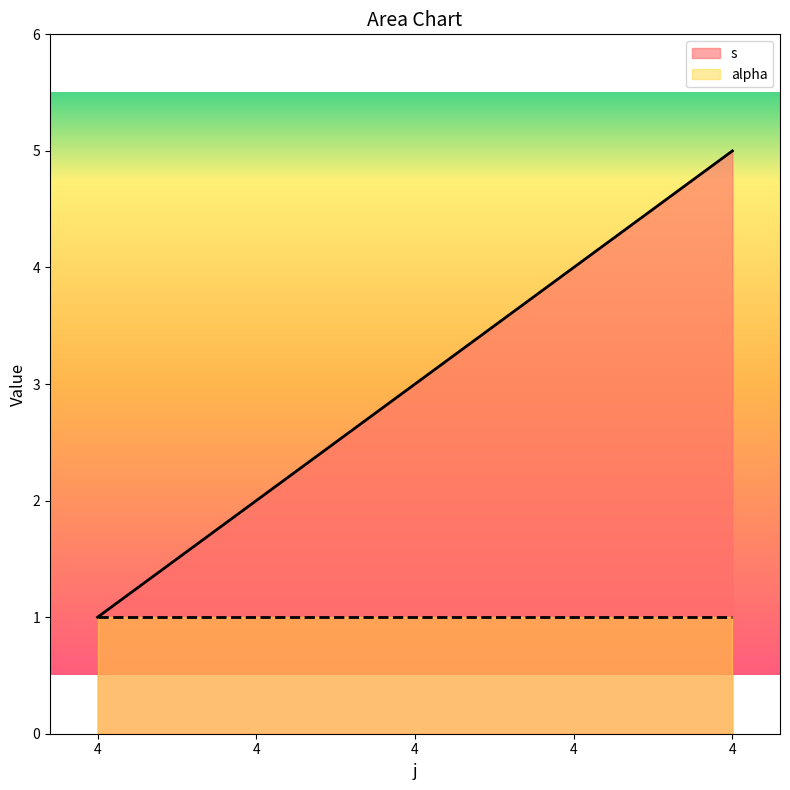

Reading left to right, extract all data points from this chart.

1	2	3	4	5